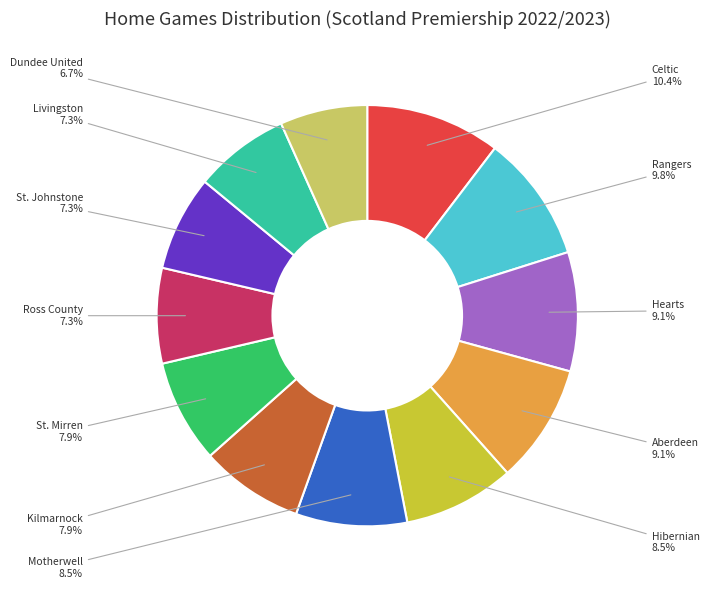

What is the largest slice in the pie chart?

Celtic